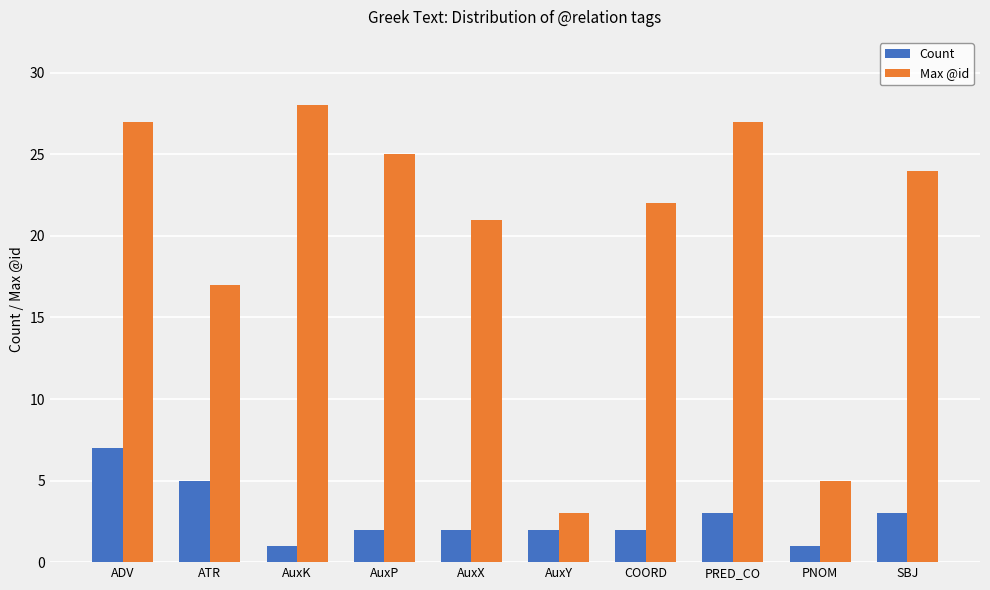

At PRED_CO, list the series in order from smallest to largest.

Count, Max @id